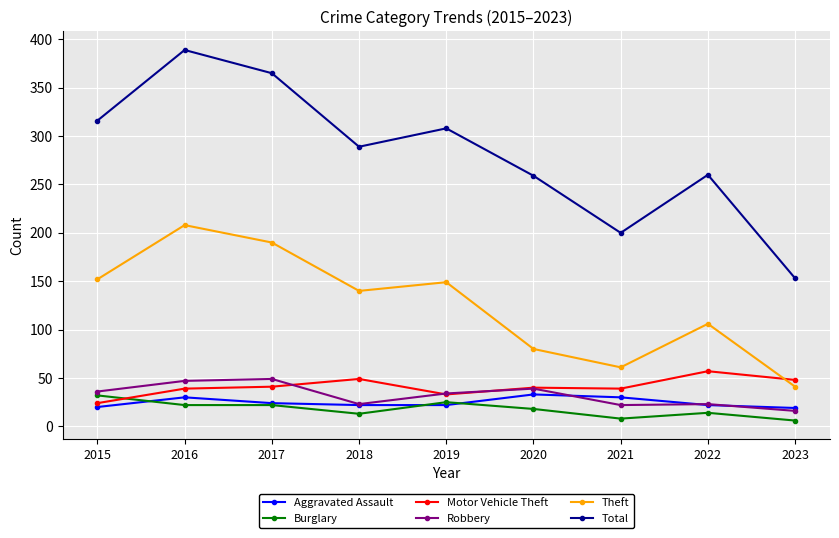

True or false: Theft has more than 2 points higher than both neighbors.

True